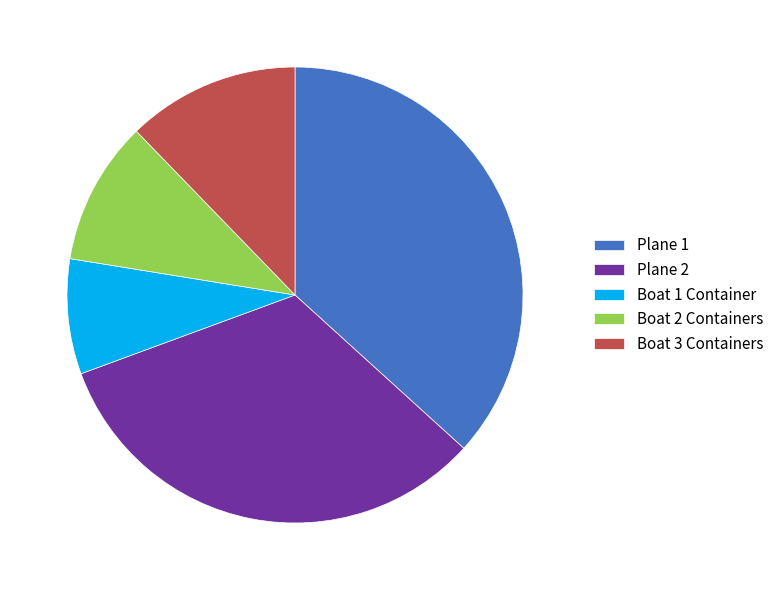

Does any single category account for the majority?

No